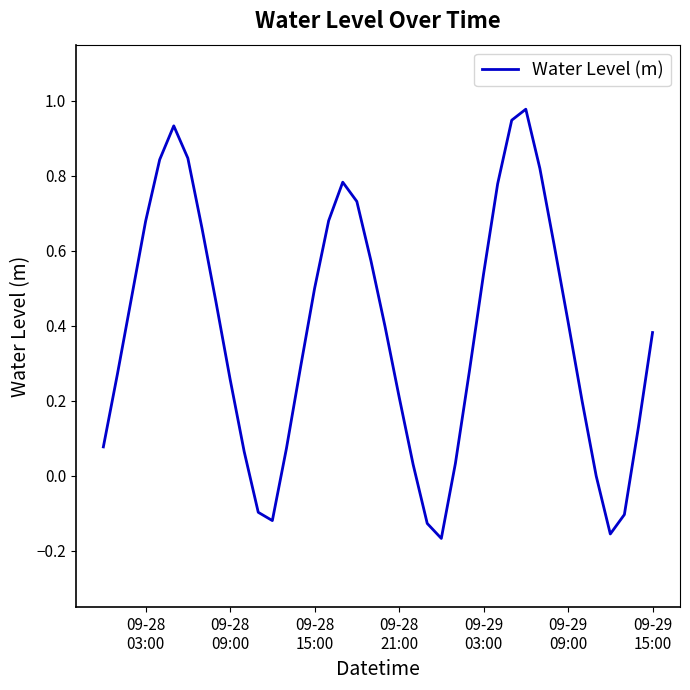

What is the difference between the maximum and minimum values?

1.1